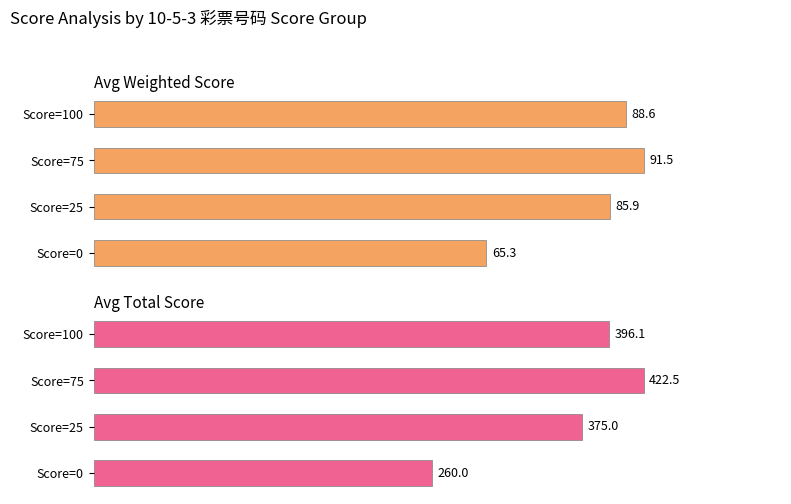

Which series has the widest spread of values?

Avg Total Score